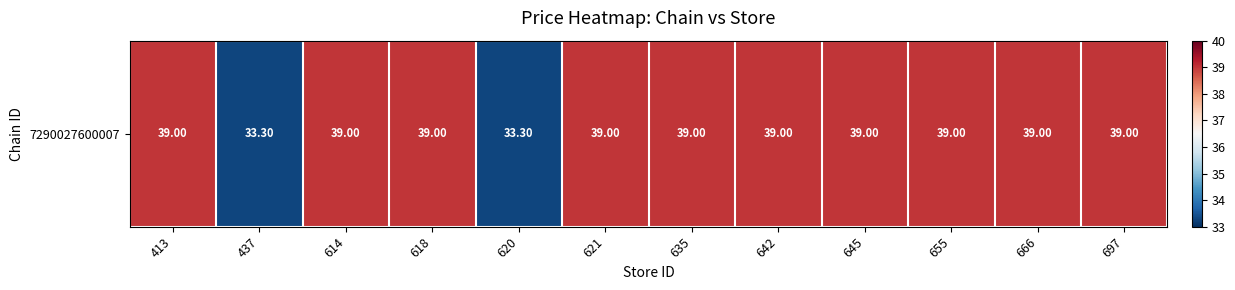

Rank the categories by value from lowest to highest.

437, 620, 413, 614, 618, 621, 635, 642, 645, 655, 666, 697